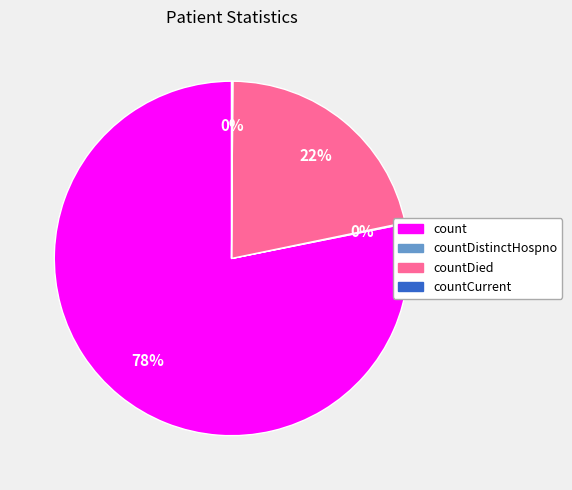

What is the largest slice in the pie chart?

count